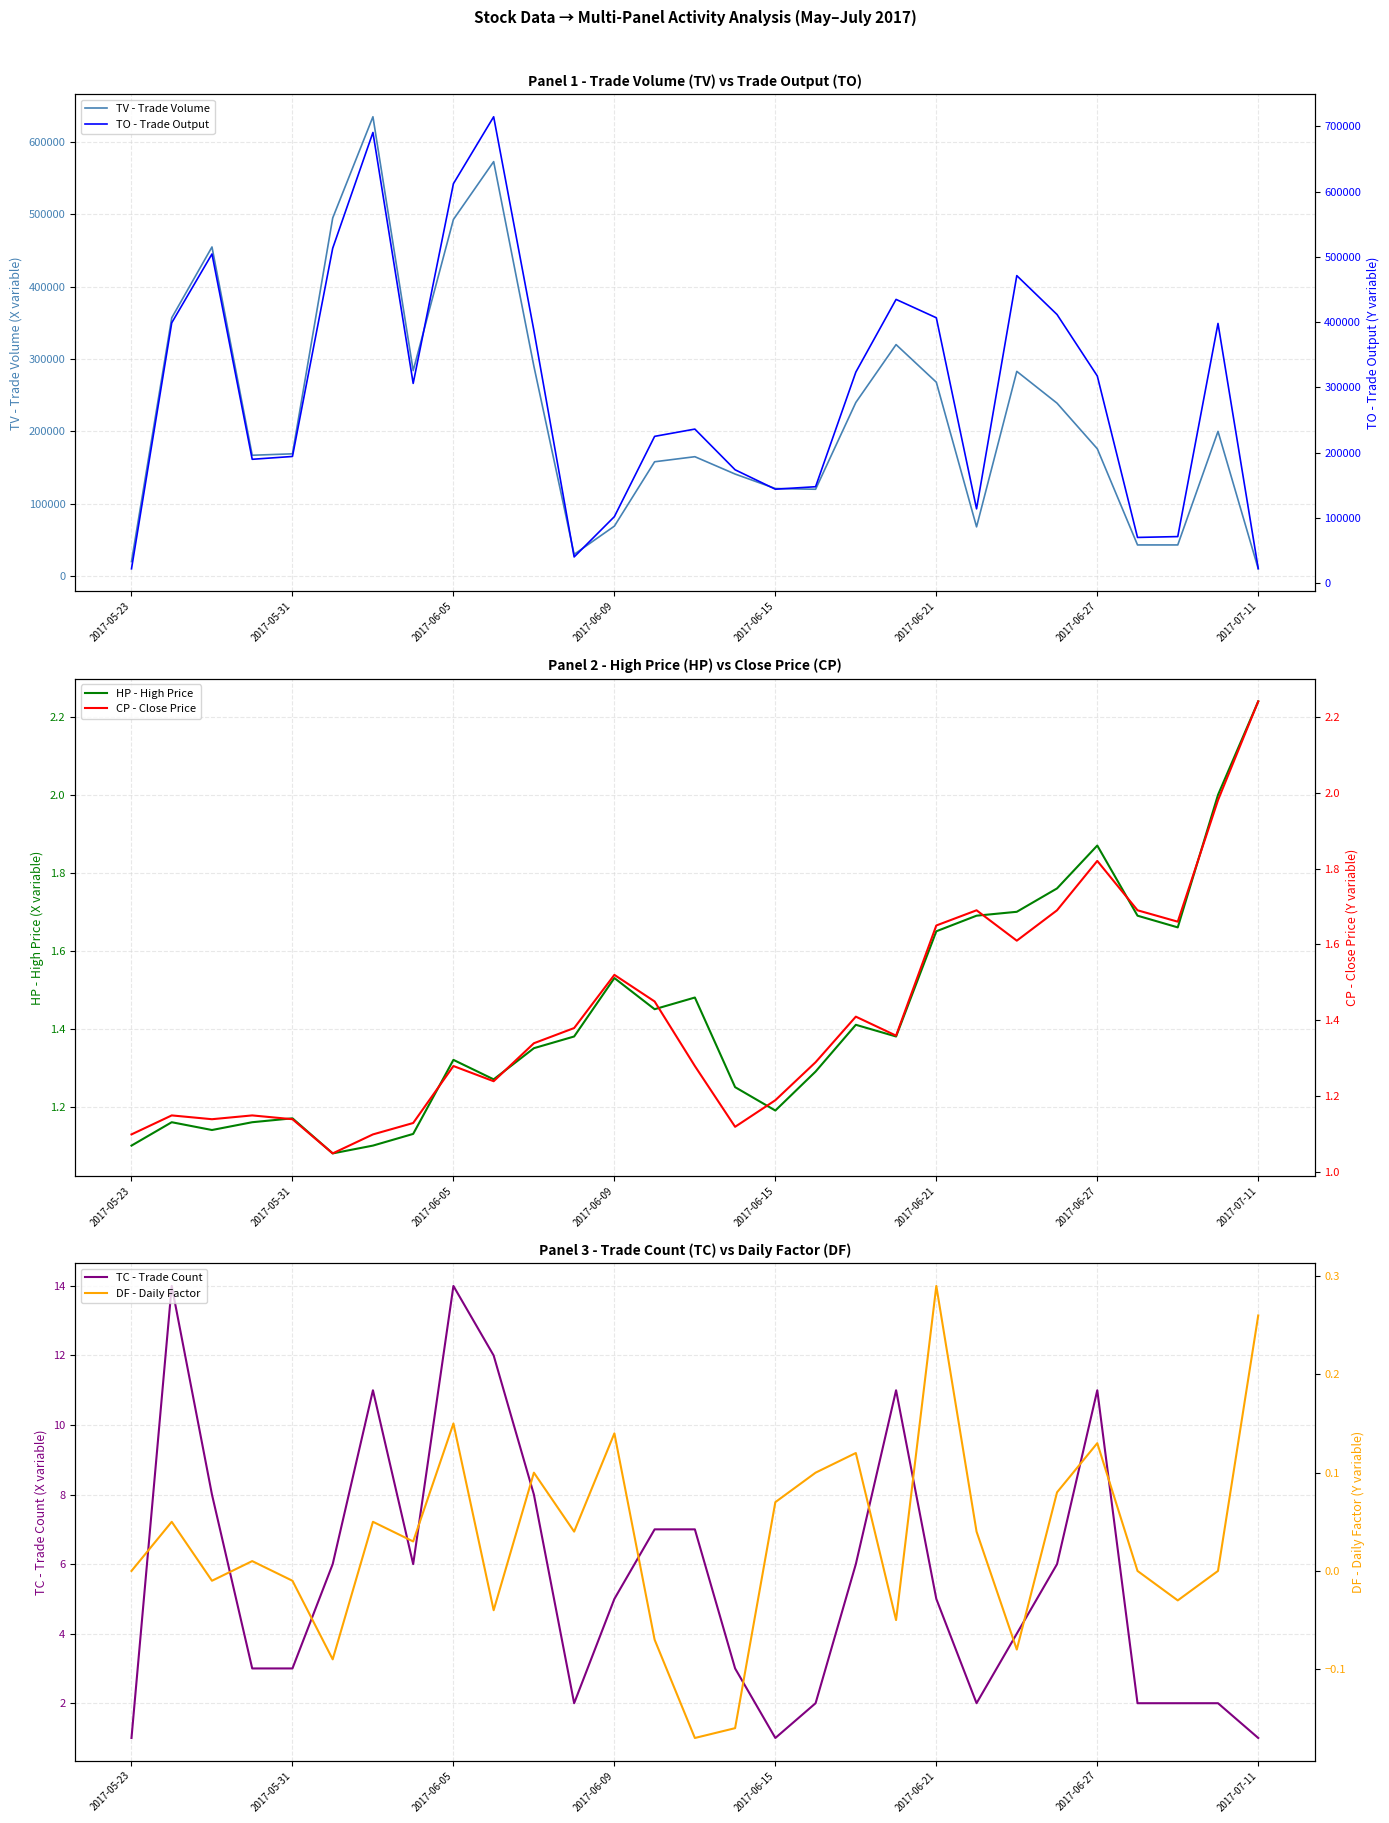

What is the highest value of the TO - Trade Output series?

714700.0